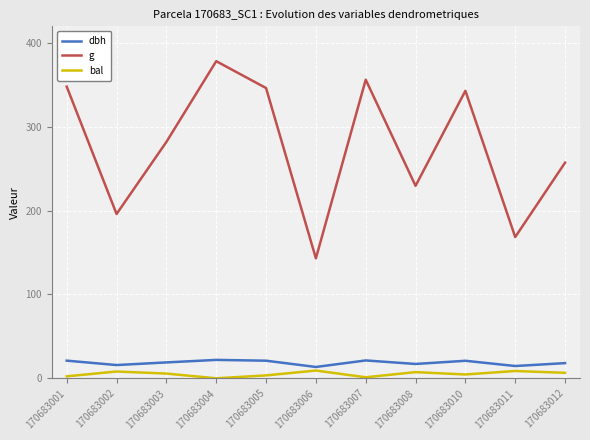

Rank the series at 170683002 from highest to lowest value.

g, dbh, bal